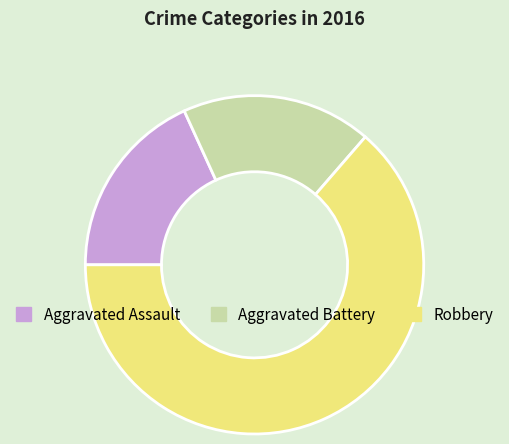

How many slices are in this pie chart?

3